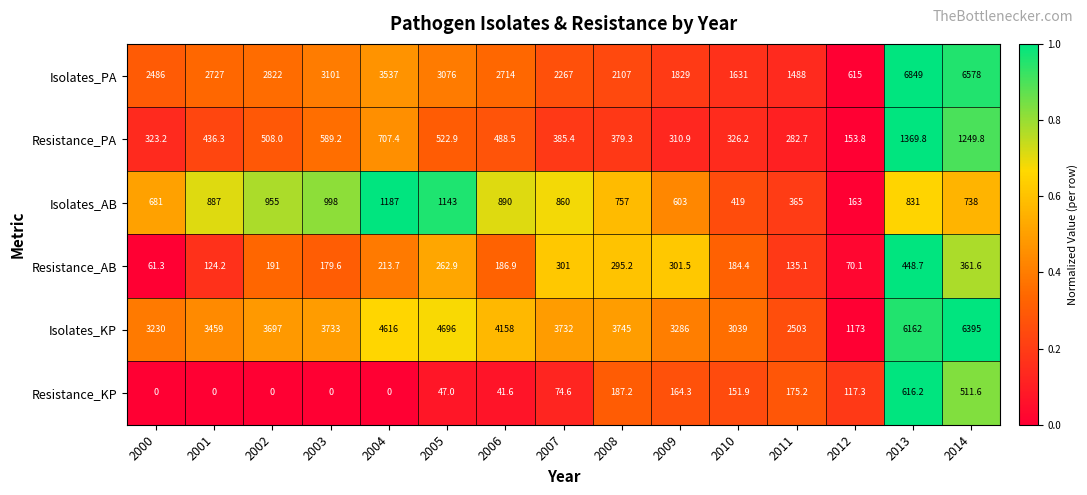

Between 2000 and 2013, which series saw the biggest shift?

Isolates_PA